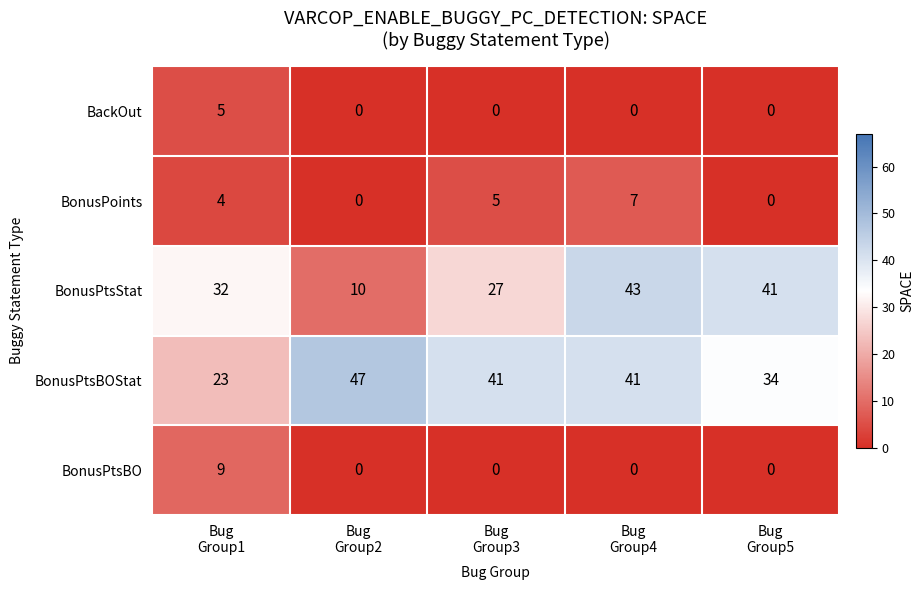

List the series in order of their peak value, highest first.

BonusPtsBOStat, BonusPtsStat, BonusPtsBO, BonusPoints, BackOut